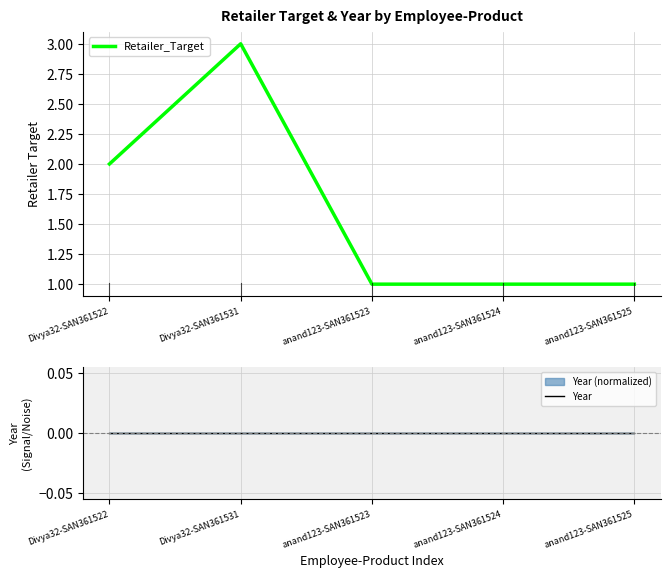

What is the difference between the highest and lowest values at Divya32-SAN361531?

3